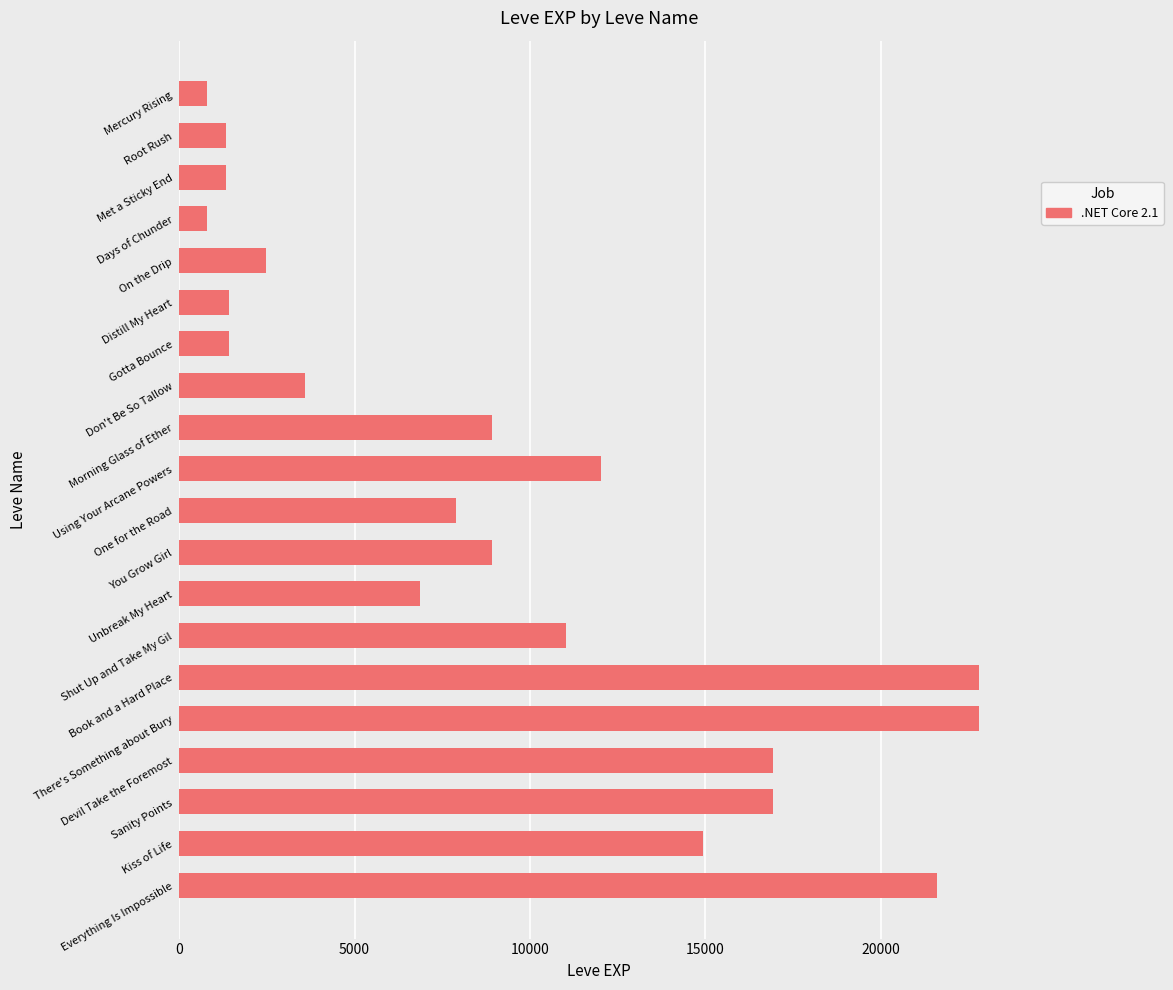

What is the smallest value displayed?

800